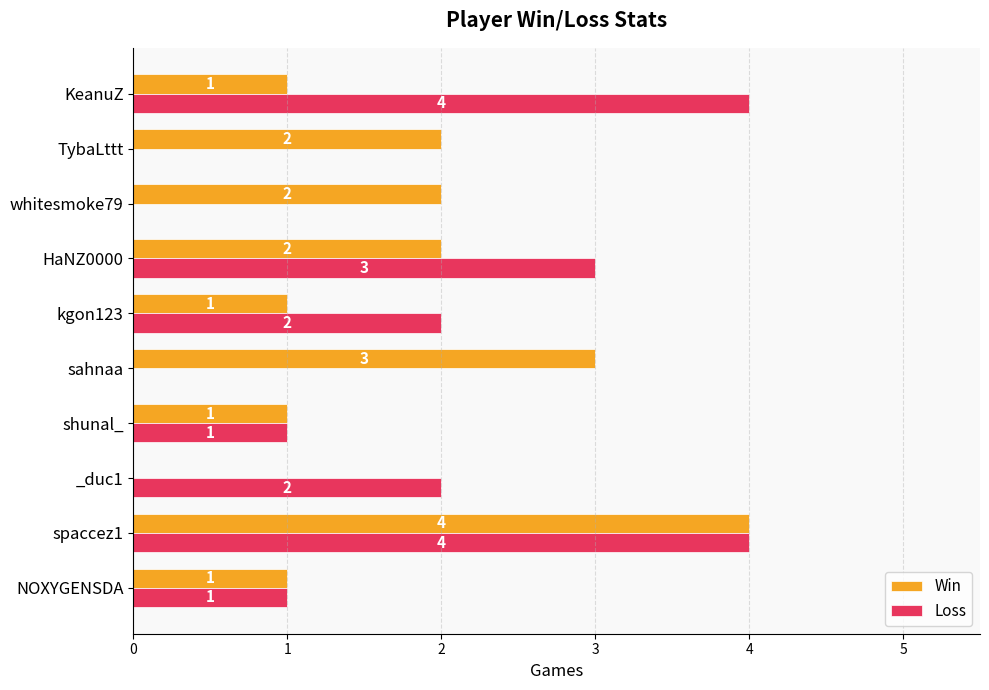

What is the total value across all series at HaNZ0000?

5